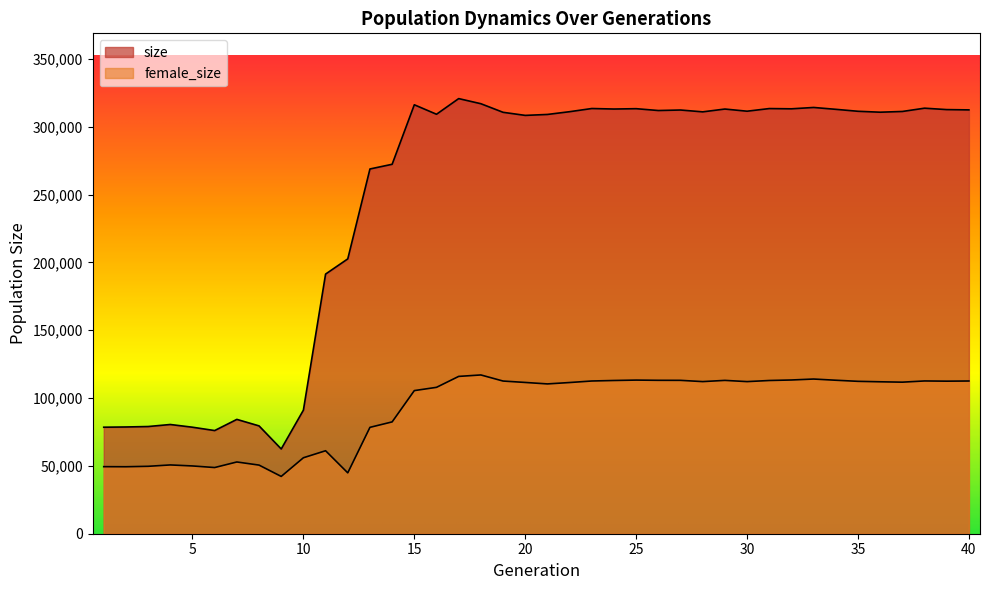

What is the spread (max minus min) of values at 40?

199814